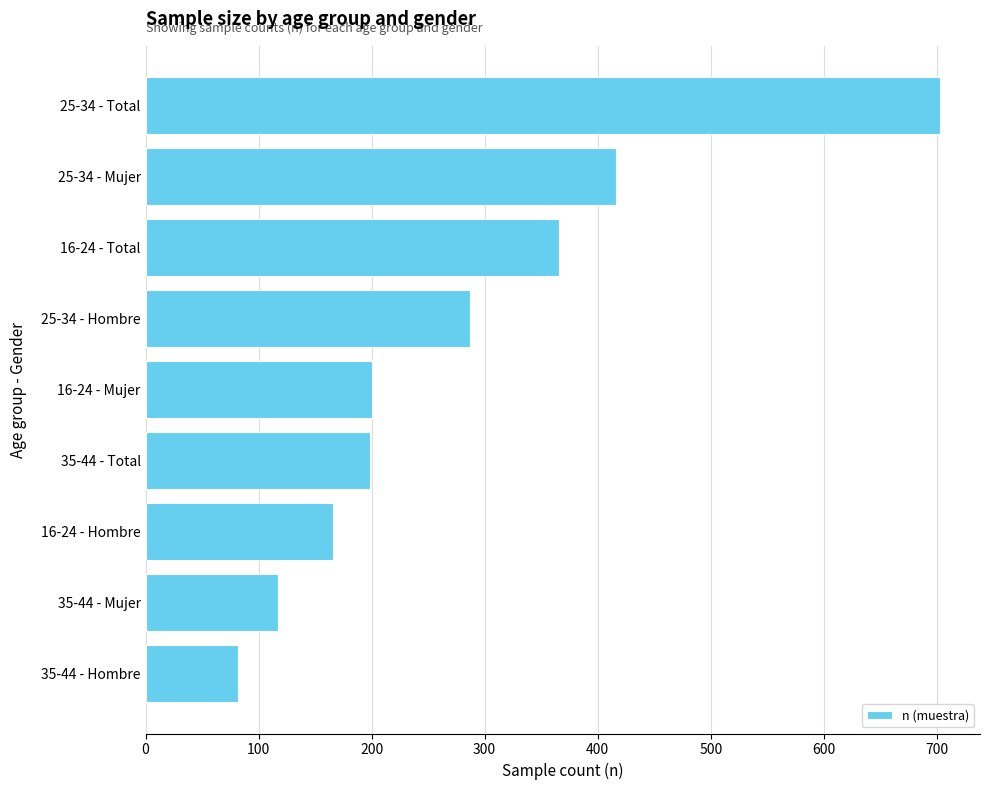

What is the average value?

282